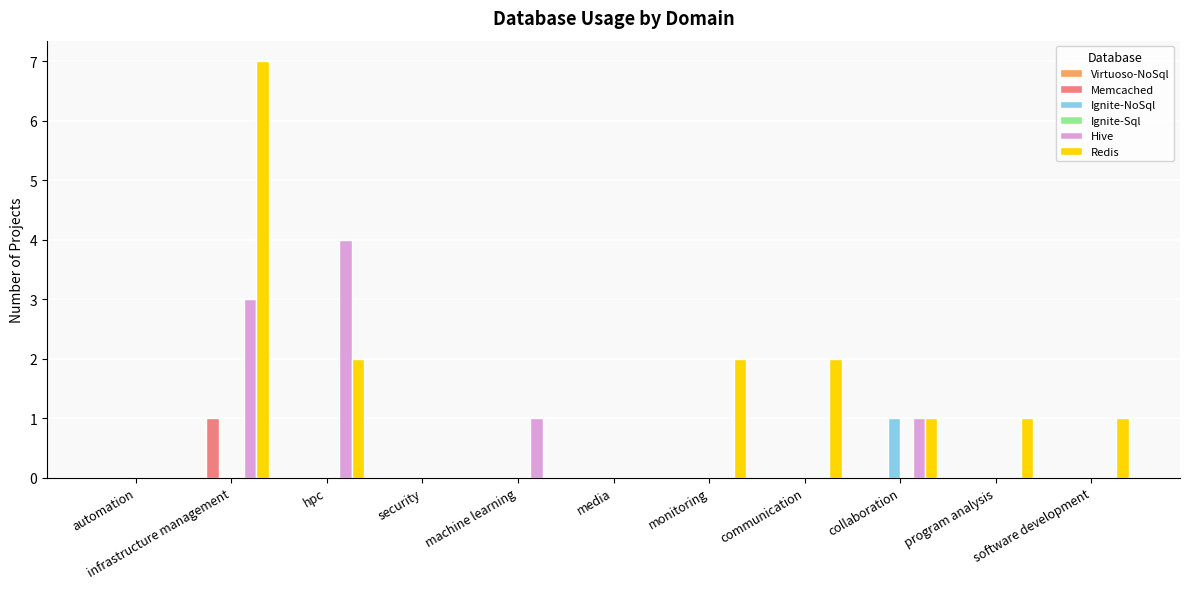

Between infrastructure management and hpc, which series saw the biggest shift?

Redis